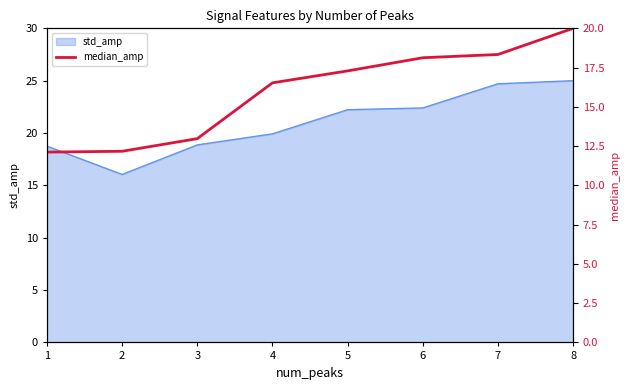

Which label corresponds to the largest value in the chart?

8